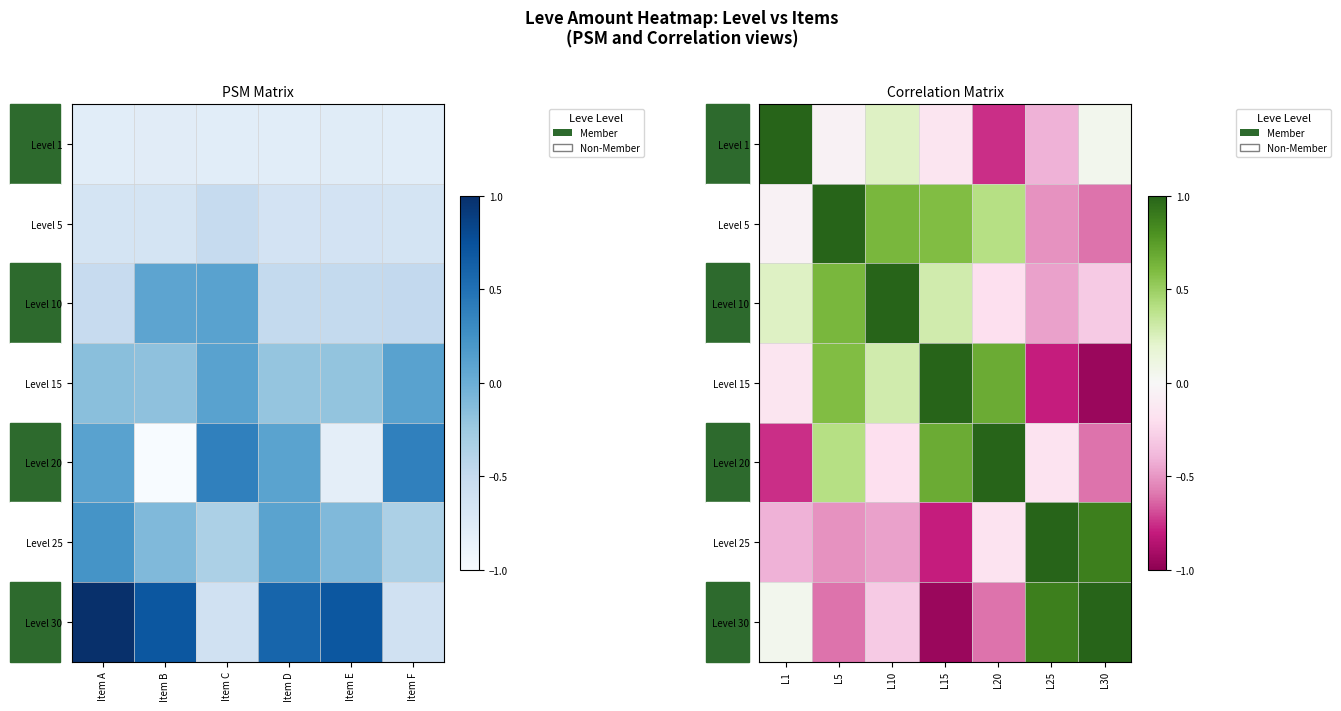

What is the sum of all Level 30 values?

-0.5